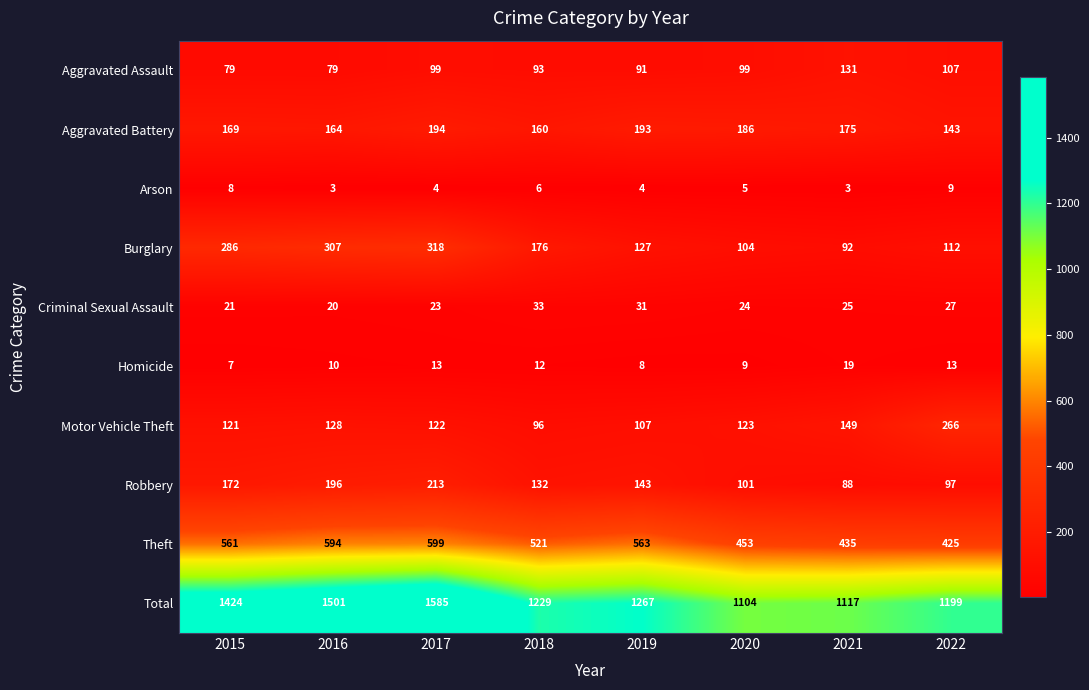

What is the sum of the Aggravated Assault values at 2022 and 2016?

186